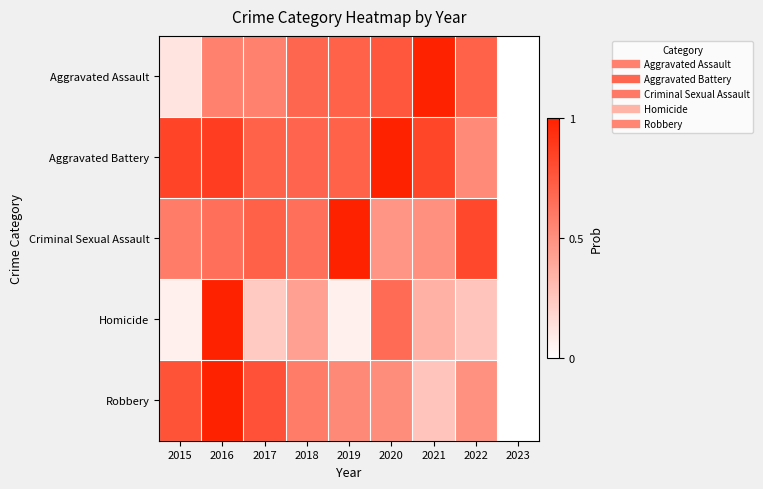

List the series in order of their peak value, highest first.

Aggravated Assault, Aggravated Battery, Criminal Sexual Assault, Homicide, Robbery